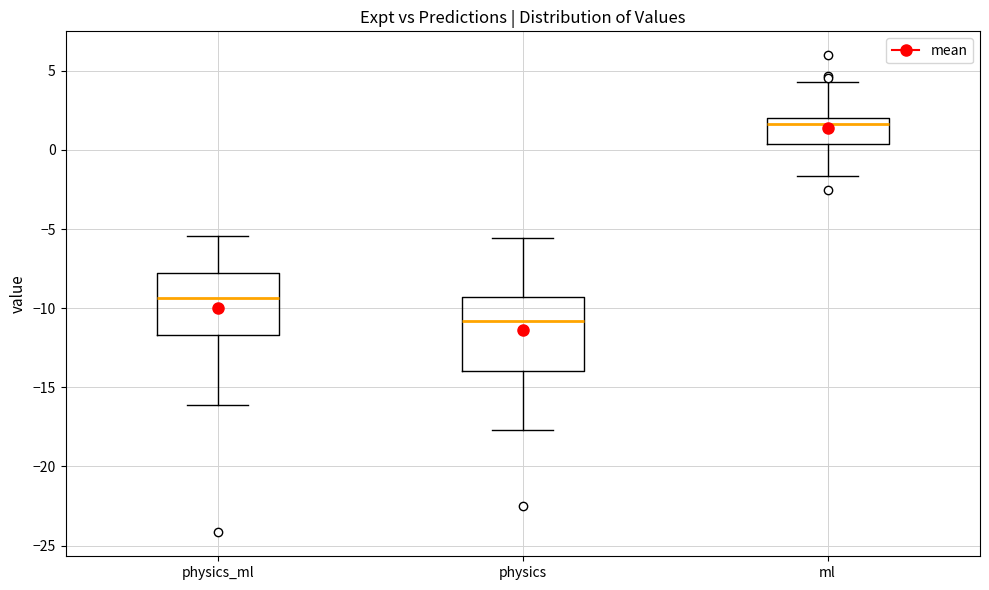

Where does the lower whisker of the box for ml end on the y-axis? The values are not printed on the chart, so give them approximately, as read against the axis.

-1.5